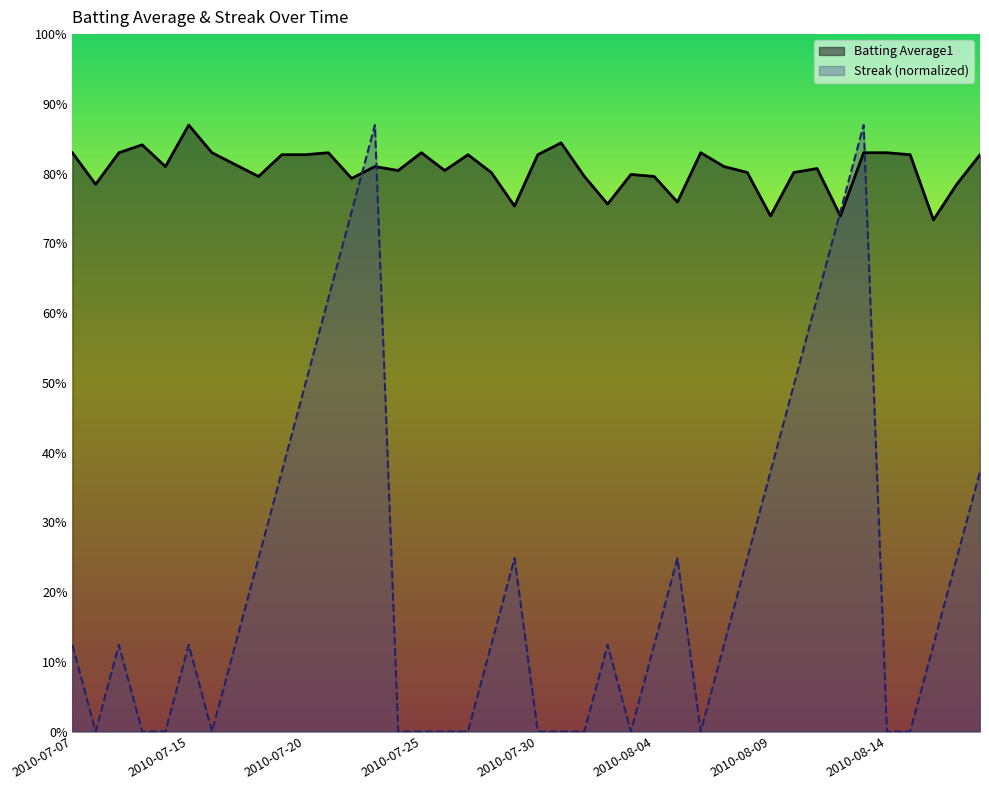

True or false: Streak has a value of 0.0 at 2010-07-31.

True